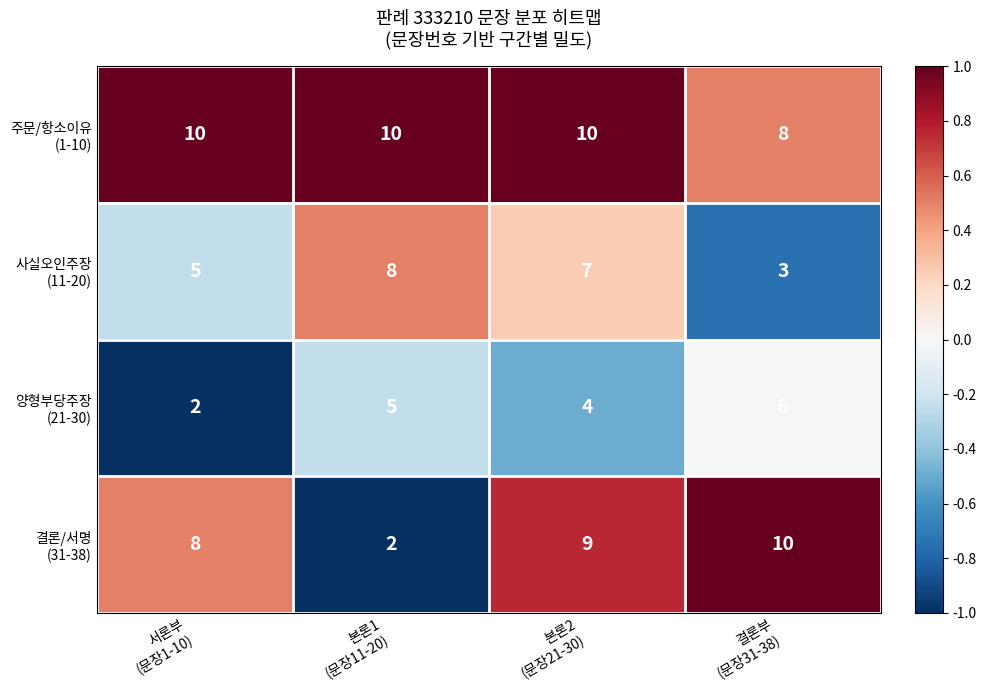

At how many categories does at least one series exceed 8?

4